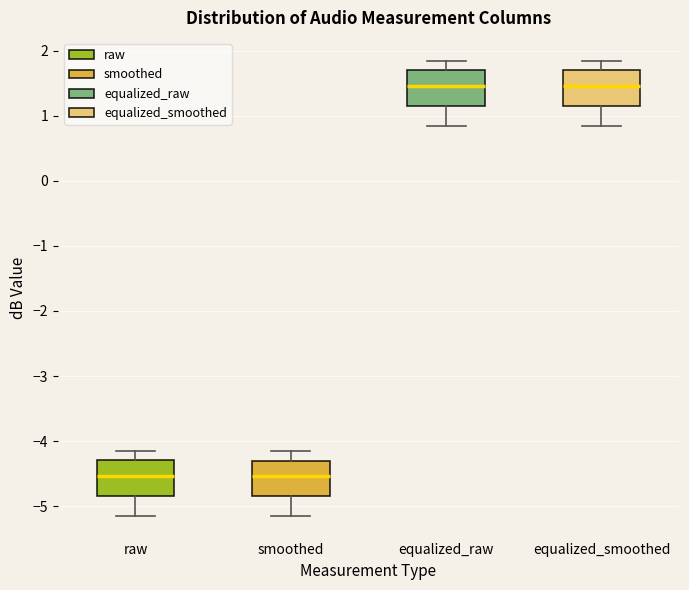

Reading left to right, transcribe this box plot: for each box, give where its median line is, the range the box spans, and where its two whiskers end, as read against the y-axis. The values are not printed on the chart, so give them approximately, as read against the axis.

raw: median -4.5, box -4.8 to -4.3, whiskers -5.1 to -4.1
smoothed: median -4.5, box -4.8 to -4.3, whiskers -5.1 to -4.1
equalized_raw: median 1.5, box 1.2 to 1.7, whiskers 0.9 to 1.9
equalized_smoothed: median 1.5, box 1.2 to 1.7, whiskers 0.9 to 1.9